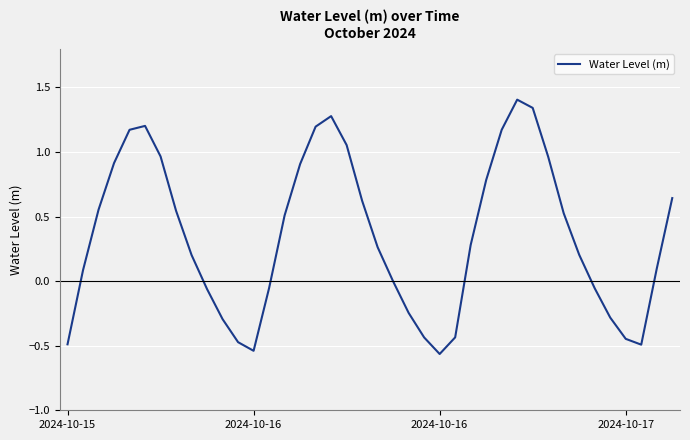

What is the difference between the maximum and minimum values?

2.0